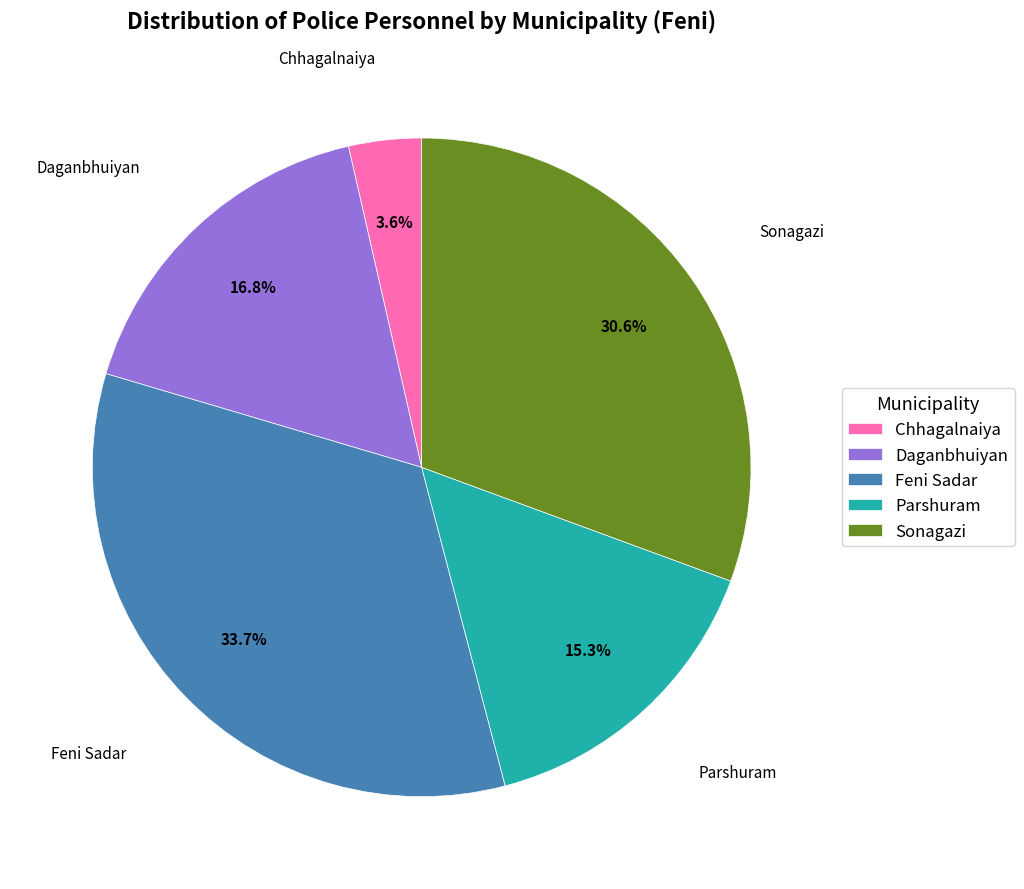

Is Daganbhuiyan the majority of the pie?

No